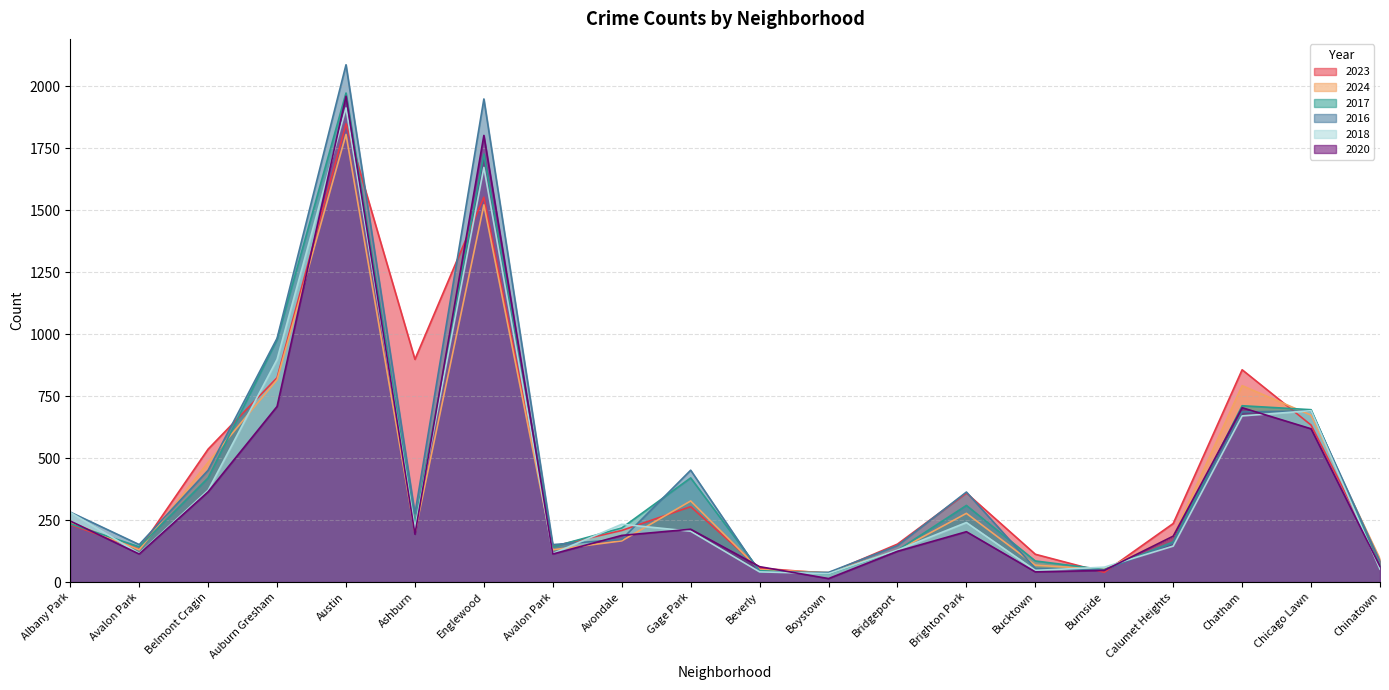

What is the lowest value of the 2023 series?

35